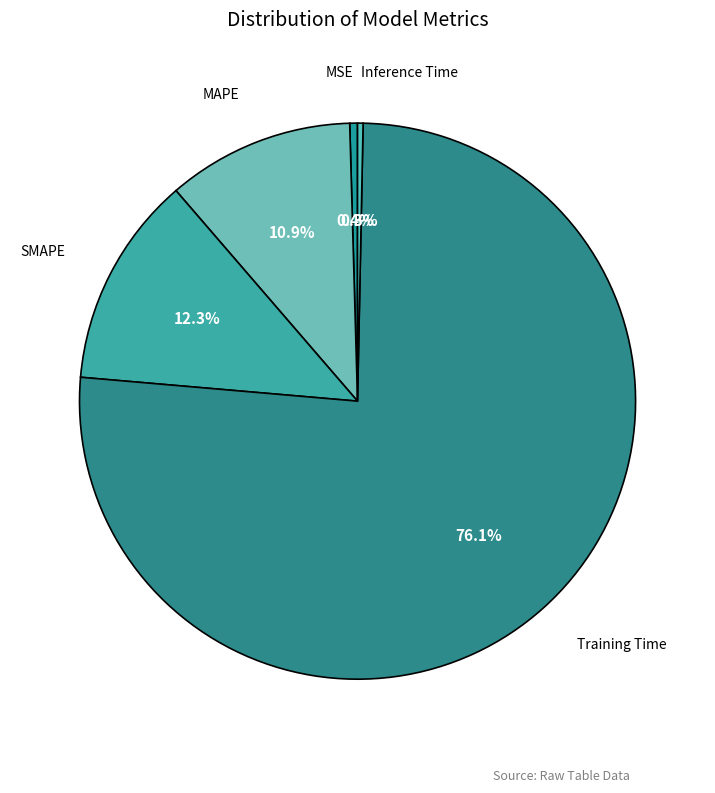

Between Inference Time and SMAPE, which is larger?

SMAPE